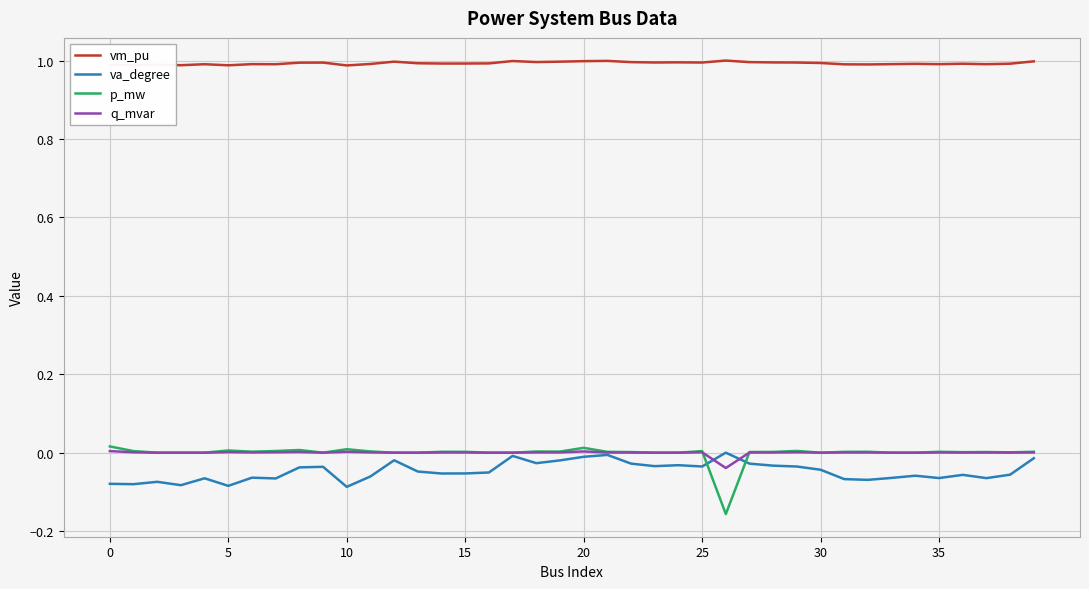

True or false: q_mvar and vm_pu cross at least once.

False